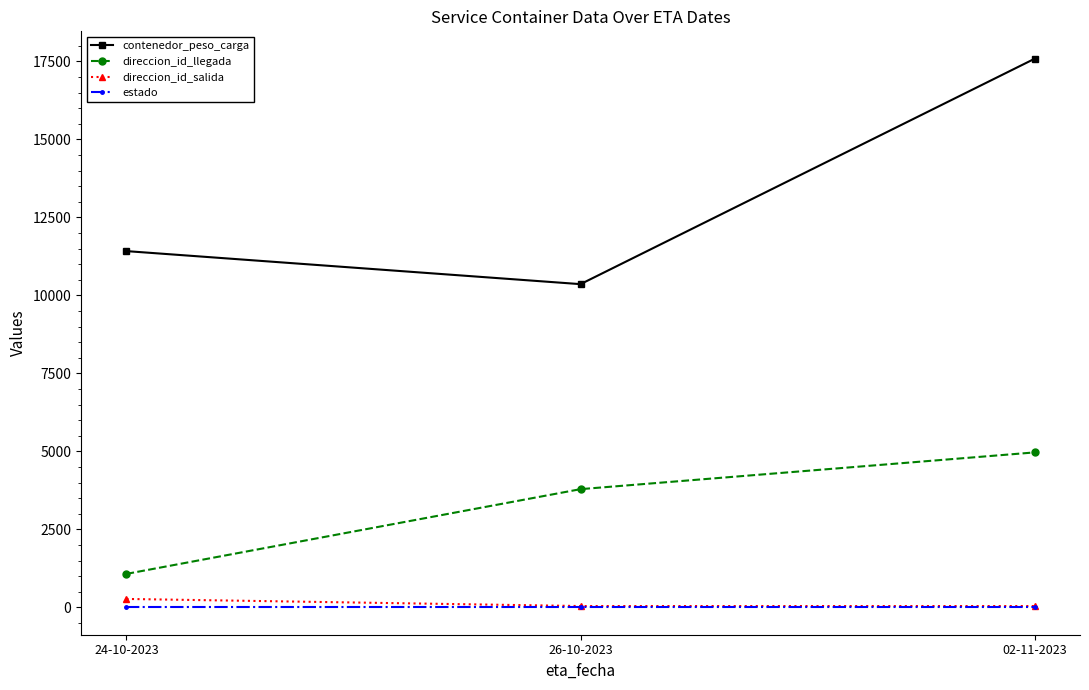

What is the total value across all series at 02-11-2023?

22593